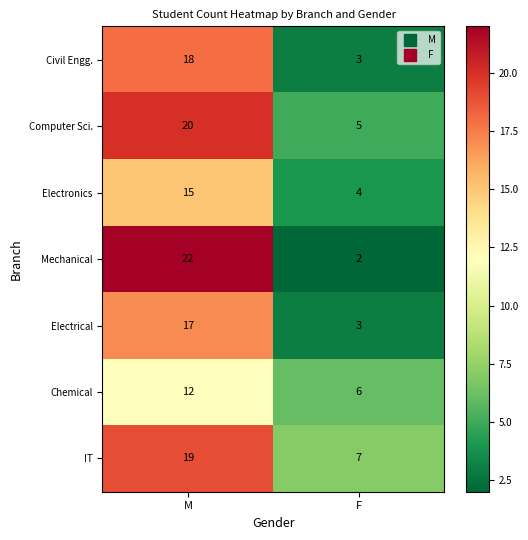

Read the Electronics value at M.

15